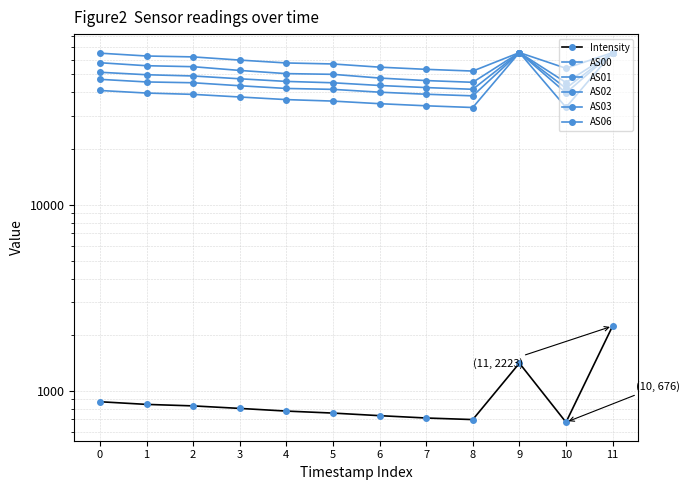

What is the total value across all series at 0?

263205.1